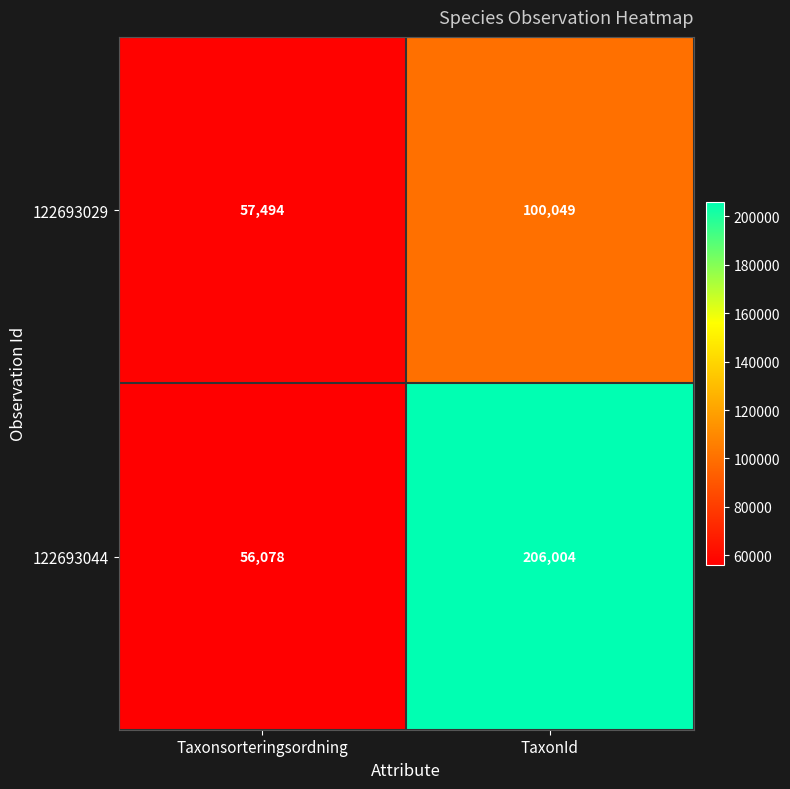

What is the greatest value displayed?

206004